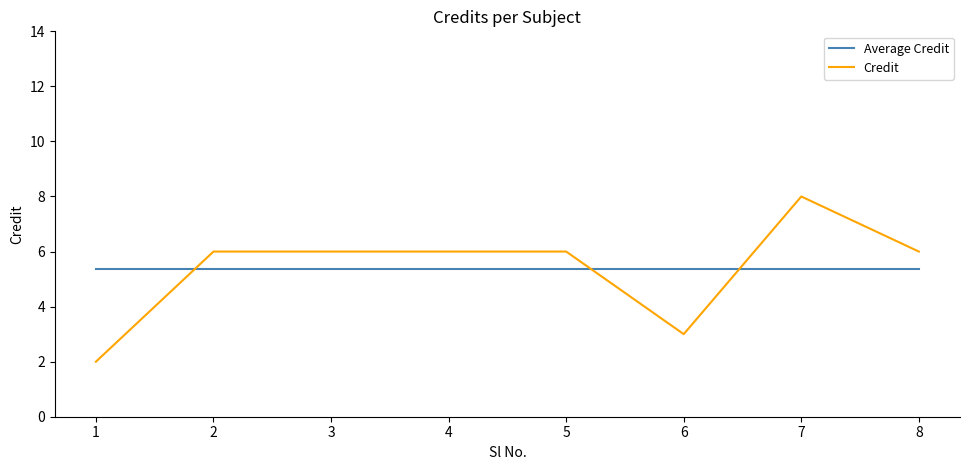

At how many categories does at least one series exceed 5?

8